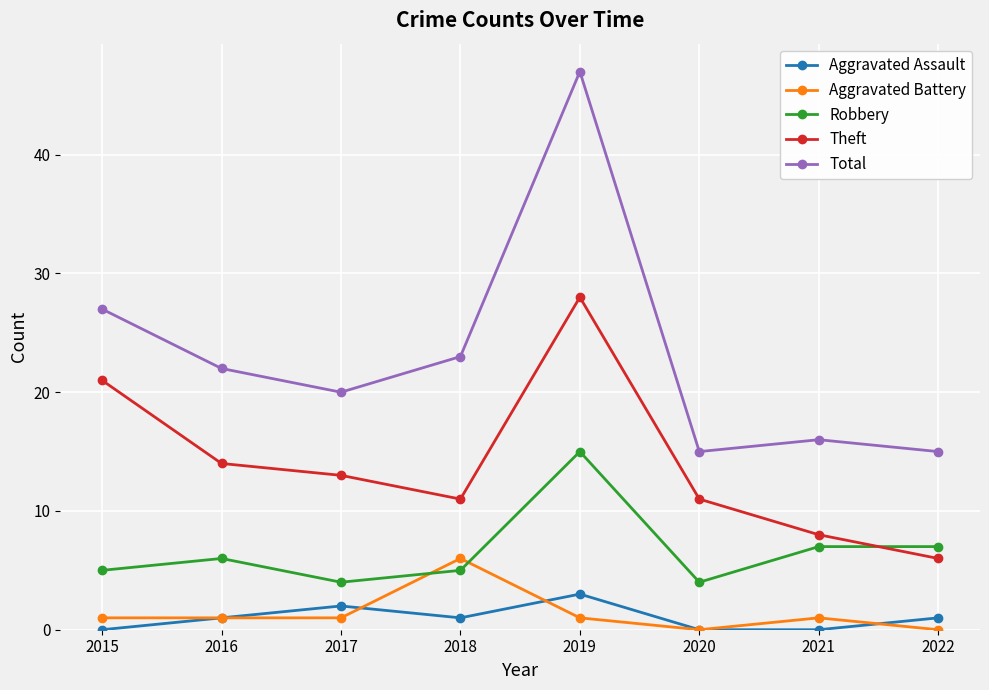

In Theft, how many points are higher than both neighbors (excluding endpoints)?

1